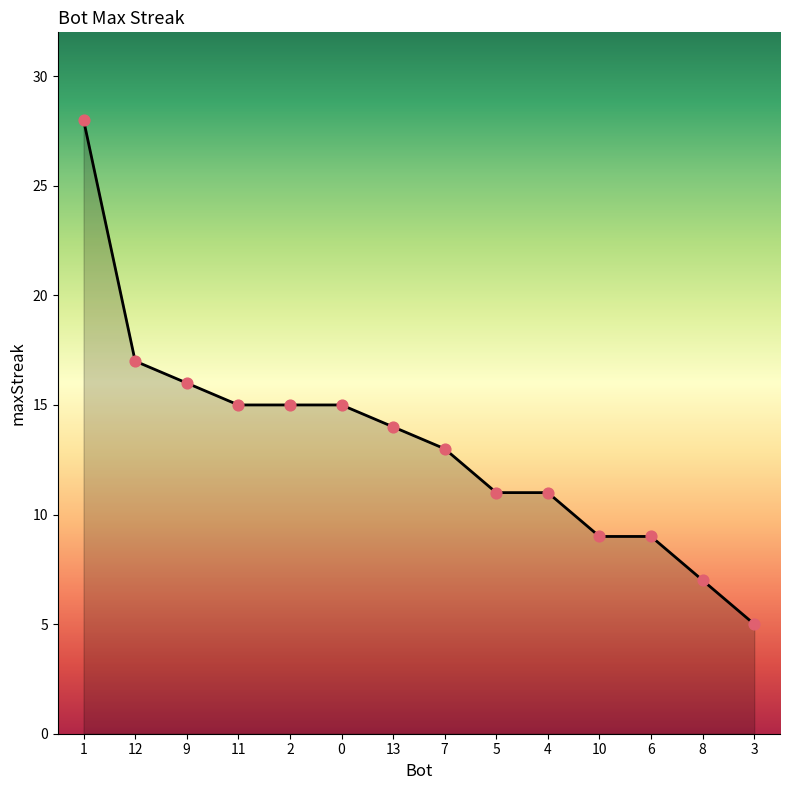

Between 13 and 5, which is larger?

13